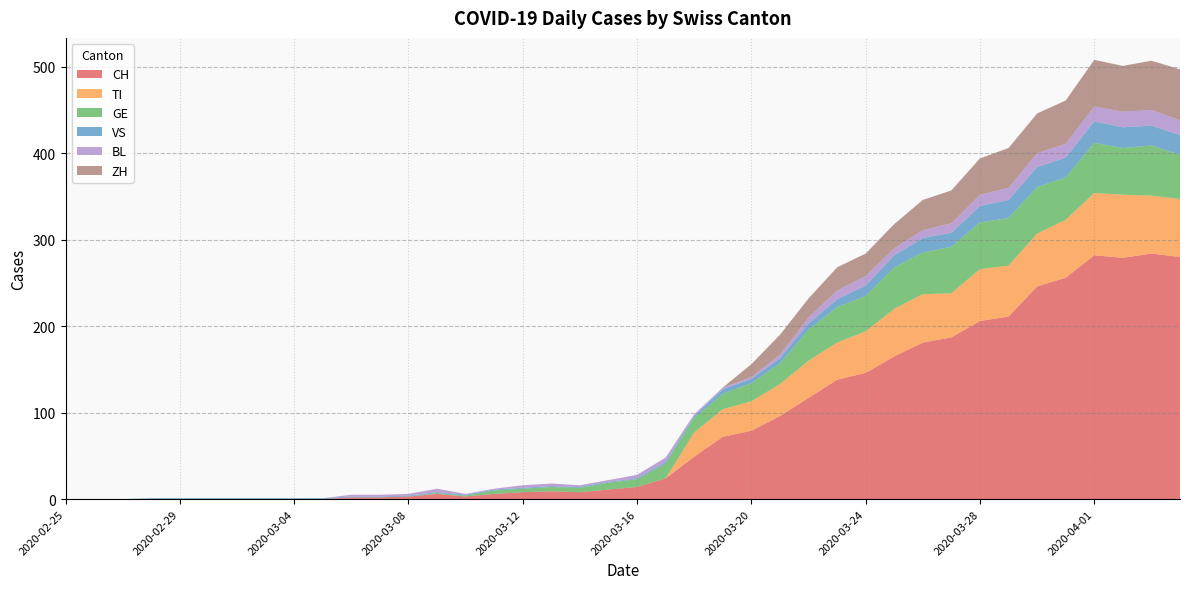

Reading left to right, transcribe all the data shown in this chart.

CH: 2020-02-25=0	2020-02-26=0	2020-02-27=0	2020-02-28=0	2020-02-29=0	2020-03-01=0	2020-03-02=0	2020-03-03=0	2020-03-04=0	2020-03-05=0	2020-03-06=2	2020-03-07=2	2020-03-08=3	2020-03-09=6	2020-03-10=3	2020-03-11=6	2020-03-12=8	2020-03-13=9	2020-03-14=8	2020-03-15=11	2020-03-16=14	2020-03-17=24	2020-03-18=49	2020-03-19=72	2020-03-20=79	2020-03-21=96	2020-03-22=117	2020-03-23=138	2020-03-24=146	2020-03-25=165	2020-03-26=181	2020-03-27=187	2020-03-28=206	2020-03-29=211	2020-03-30=246	2020-03-31=256	2020-04-01=282	2020-04-02=279	2020-04-03=284	2020-04-04=280
TI: 2020-02-25=0	2020-02-26=0	2020-02-27=0	2020-02-28=0	2020-02-29=0	2020-03-01=0	2020-03-02=0	2020-03-03=0	2020-03-04=0	2020-03-05=0	2020-03-06=0	2020-03-07=0	2020-03-08=0	2020-03-09=0	2020-03-10=0	2020-03-11=0	2020-03-12=0	2020-03-13=0	2020-03-14=0	2020-03-15=0	2020-03-16=0	2020-03-17=0	2020-03-18=28	2020-03-19=32	2020-03-20=34	2020-03-21=37	2020-03-22=43	2020-03-23=43	2020-03-24=48	2020-03-25=55	2020-03-26=56	2020-03-27=51	2020-03-28=60	2020-03-29=59	2020-03-30=61	2020-03-31=67	2020-04-01=72	2020-04-02=73	2020-04-03=67	2020-04-04=67
GE: 2020-02-25=0	2020-02-26=0	2020-02-27=0	2020-02-28=0	2020-02-29=0	2020-03-01=0	2020-03-02=0	2020-03-03=0	2020-03-04=0	2020-03-05=0	2020-03-06=0	2020-03-07=0	2020-03-08=0	2020-03-09=1	2020-03-10=1	2020-03-11=4	2020-03-12=4	2020-03-13=5	2020-03-14=5	2020-03-15=8	2020-03-16=9	2020-03-17=17	2020-03-18=17	2020-03-19=18	2020-03-20=21	2020-03-21=24	2020-03-22=36	2020-03-23=41	2020-03-24=41	2020-03-25=48	2020-03-26=48	2020-03-27=54	2020-03-28=54	2020-03-29=55	2020-03-30=54	2020-03-31=49	2020-04-01=58	2020-04-02=54	2020-04-03=58	2020-04-04=51
VS: 2020-02-25=0	2020-02-26=0	2020-02-27=0	2020-02-28=1	2020-02-29=1	2020-03-01=1	2020-03-02=1	2020-03-03=1	2020-03-04=1	2020-03-05=1	2020-03-06=1	2020-03-07=1	2020-03-08=1	2020-03-09=1	2020-03-10=1	2020-03-11=1	2020-03-12=1	2020-03-13=1	2020-03-14=1	2020-03-15=1	2020-03-16=1	2020-03-17=2	2020-03-18=2	2020-03-19=5	2020-03-20=5	2020-03-21=6	2020-03-22=7	2020-03-23=9	2020-03-24=12	2020-03-25=14	2020-03-26=17	2020-03-27=16	2020-03-28=19	2020-03-29=21	2020-03-30=23	2020-03-31=23	2020-04-01=25	2020-04-02=24	2020-04-03=23	2020-04-04=23
BL: 2020-02-25=0	2020-02-26=0	2020-02-27=0	2020-02-28=0	2020-02-29=0	2020-03-01=0	2020-03-02=0	2020-03-03=0	2020-03-04=0	2020-03-05=0	2020-03-06=2	2020-03-07=2	2020-03-08=2	2020-03-09=4	2020-03-10=1	2020-03-11=1	2020-03-12=3	2020-03-13=3	2020-03-14=2	2020-03-15=2	2020-03-16=4	2020-03-17=5	2020-03-18=2	2020-03-19=2	2020-03-20=2	2020-03-21=4	2020-03-22=7	2020-03-23=10	2020-03-24=11	2020-03-25=8	2020-03-26=9	2020-03-27=11	2020-03-28=13	2020-03-29=14	2020-03-30=16	2020-03-31=16	2020-04-01=17	2020-04-02=18	2020-04-03=18	2020-04-04=17
ZH: 2020-02-25=0	2020-02-26=0	2020-02-27=0	2020-02-28=0	2020-02-29=0	2020-03-01=0	2020-03-02=0	2020-03-03=0	2020-03-04=0	2020-03-05=0	2020-03-06=0	2020-03-07=0	2020-03-08=0	2020-03-09=0	2020-03-10=0	2020-03-11=0	2020-03-12=0	2020-03-13=0	2020-03-14=0	2020-03-15=0	2020-03-16=0	2020-03-17=0	2020-03-18=0	2020-03-19=0	2020-03-20=15	2020-03-21=23	2020-03-22=22	2020-03-23=27	2020-03-24=26	2020-03-25=28	2020-03-26=35	2020-03-27=38	2020-03-28=42	2020-03-29=46	2020-03-30=46	2020-03-31=50	2020-04-01=54	2020-04-02=53	2020-04-03=57	2020-04-04=59